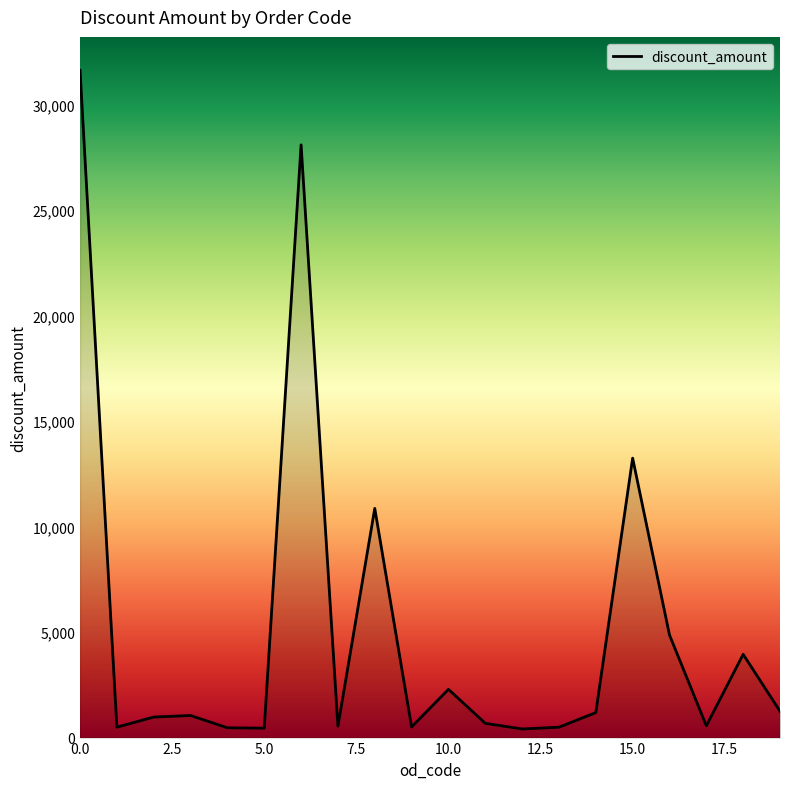

What is the maximum value shown in the chart?

31622.5